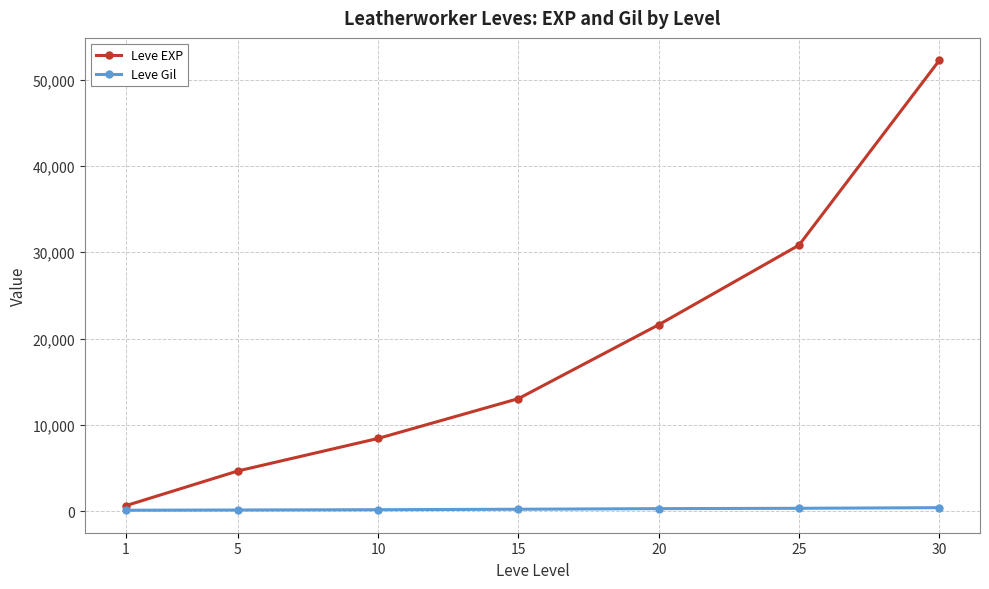

What is the spread (max minus min) of values at 10?

8258